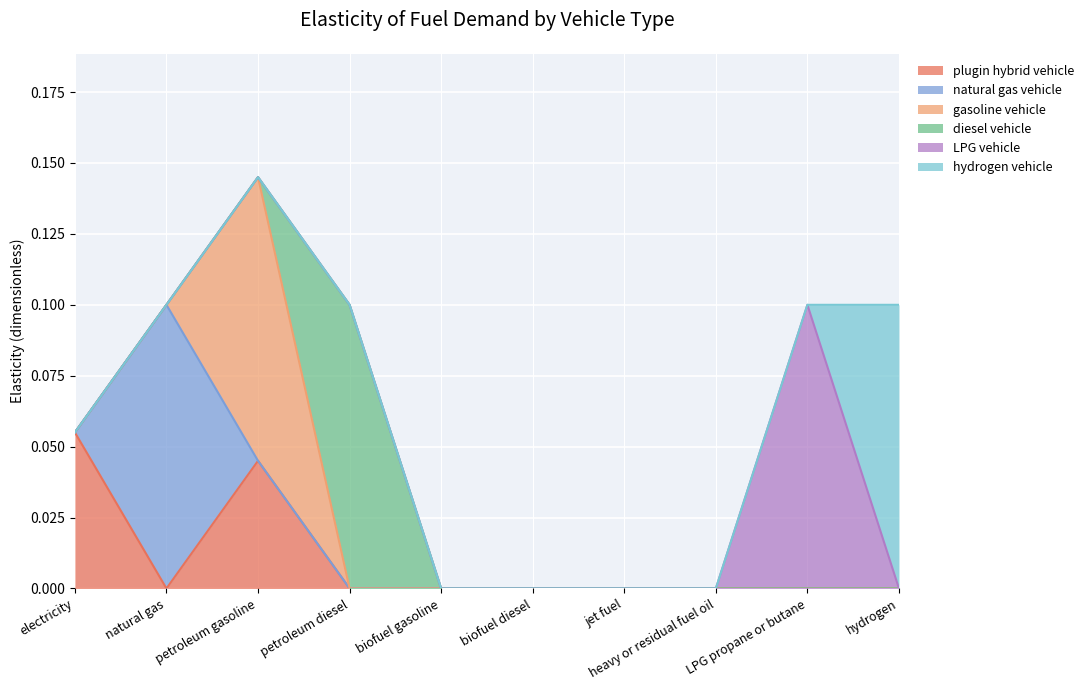

Does the chart display data point markers on the line(s)?

No